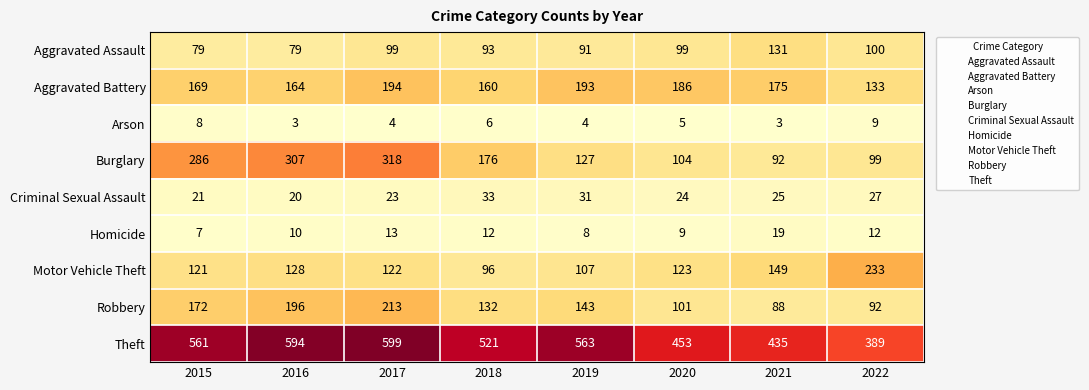

The Motor Vehicle Theft series shows 149 at 2021. True or false?

True